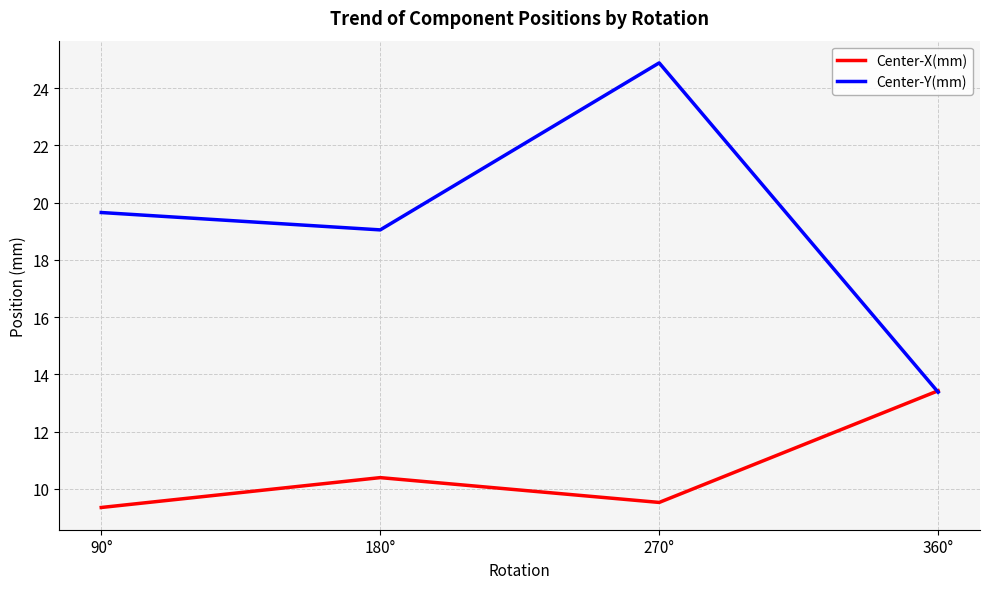

True or false: Center-X(mm) has more than 1 points higher than both neighbors.

False